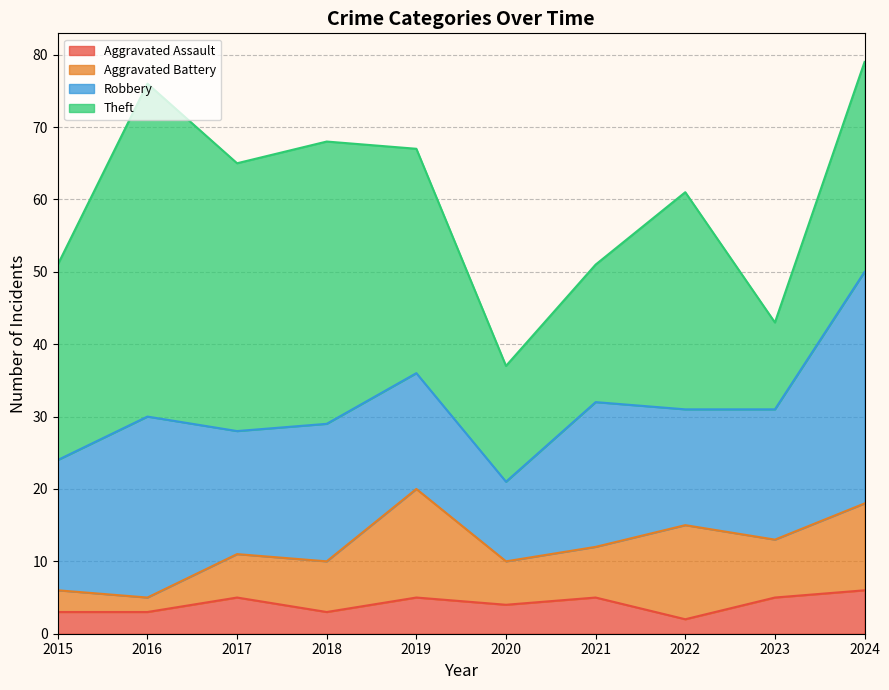

Rank the series by their average value, from highest to lowest.

Theft, Robbery, Aggravated Battery, Aggravated Assault